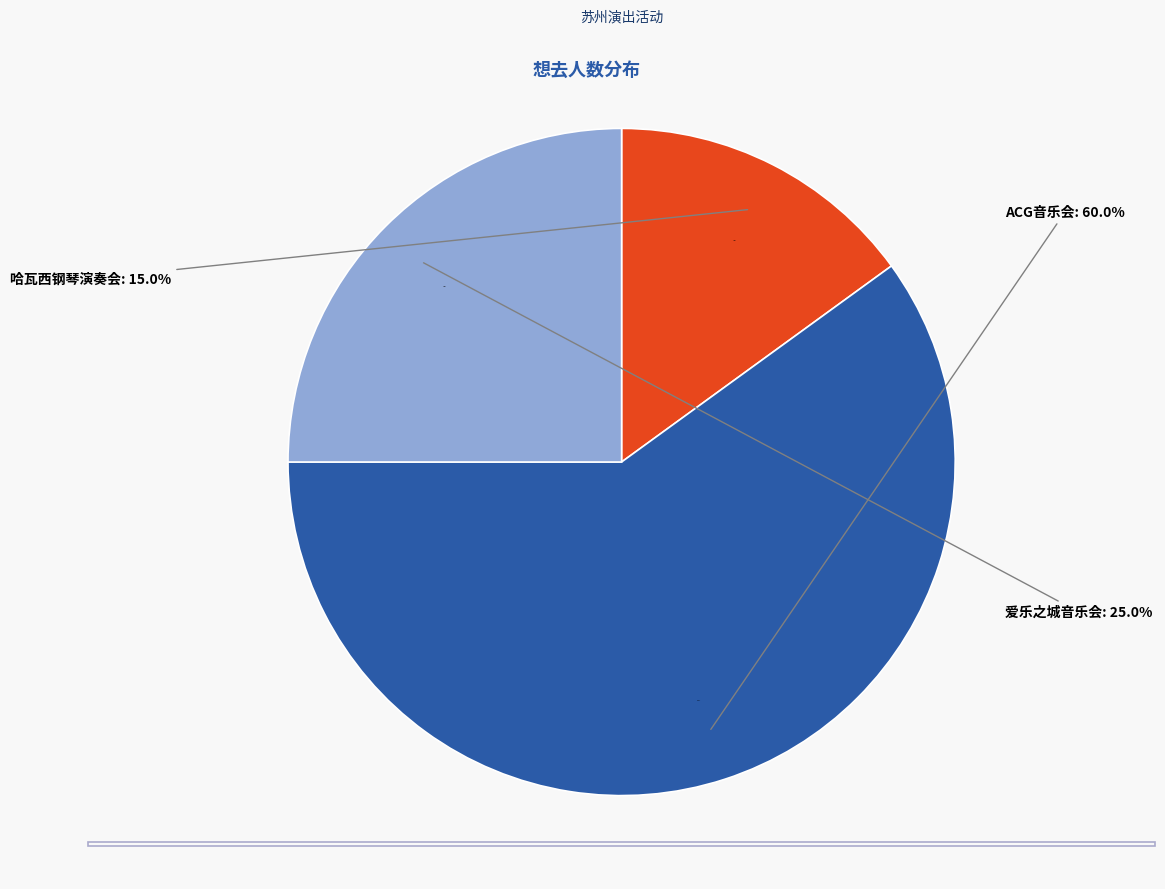

How much of the chart is everything except 苏州·英雄时代2024哈瓦西钢琴演奏会?

85.0%